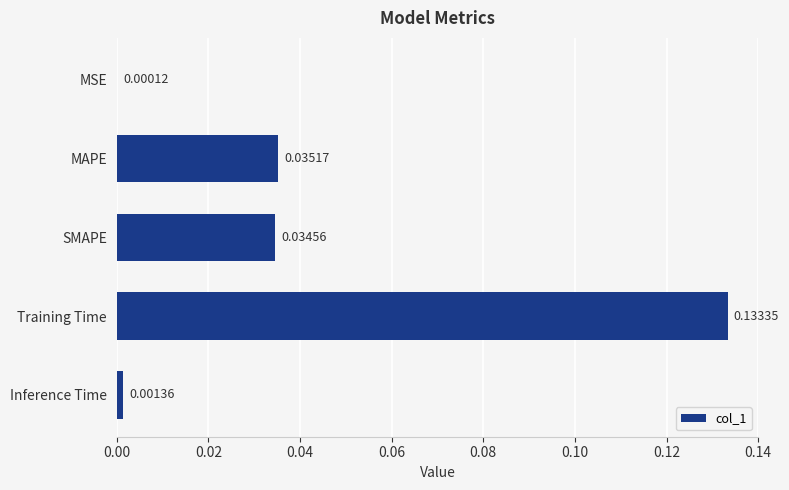

How many data points does each series have?

5